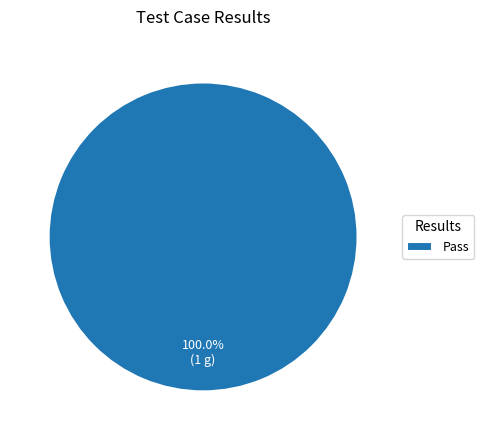

What is the majority slice?

Pass